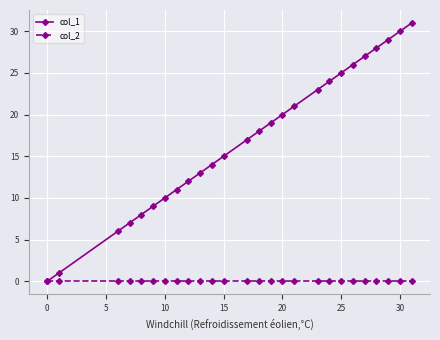

True or false: col_1 has more than 0 interior local peaks.

False